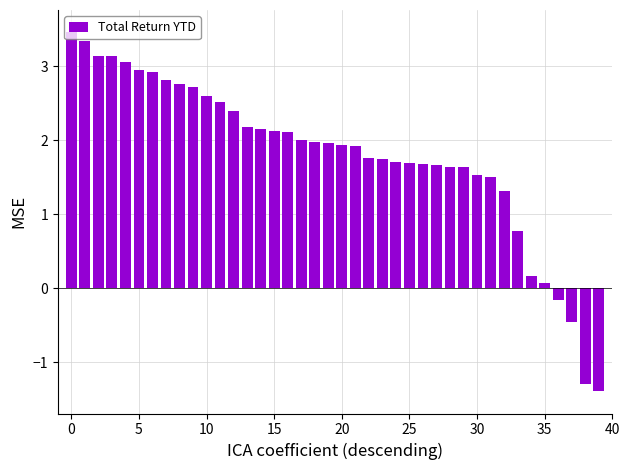

What is the sum of all values?

71.8